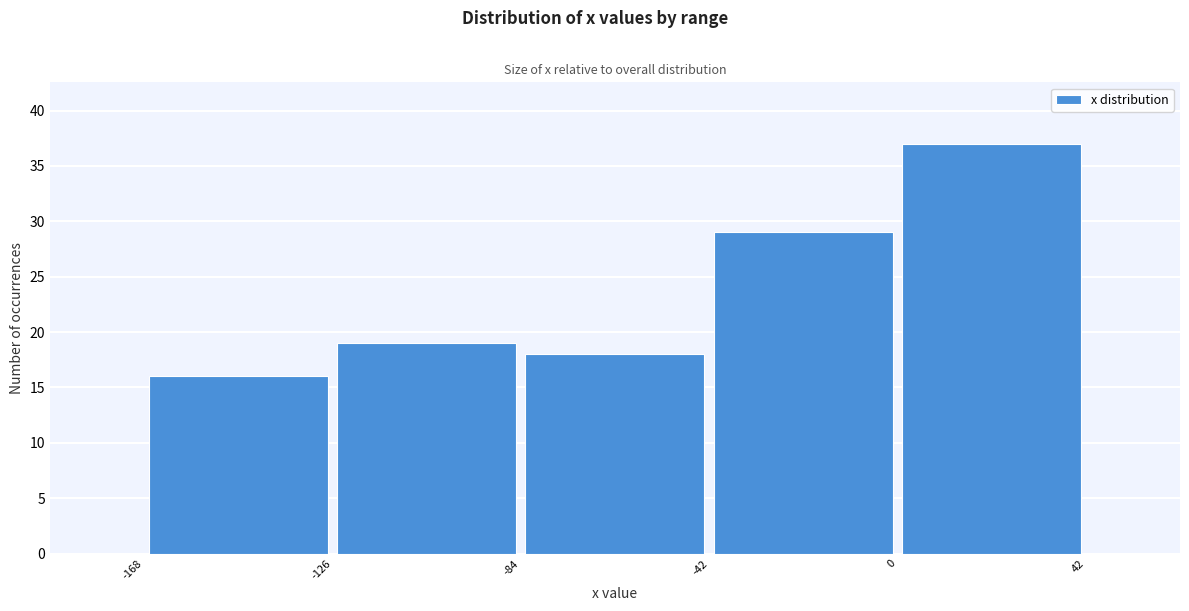

Reading left to right, list every bar in this chart as the range it spans on the x-axis followed by its height. The values are not printed on the chart, so give them approximately, as read against the axis.

-168 to -126: 16
-126 to -84: 19
-84 to -42: 18
-42 to 0: 29
0 to 42: 37